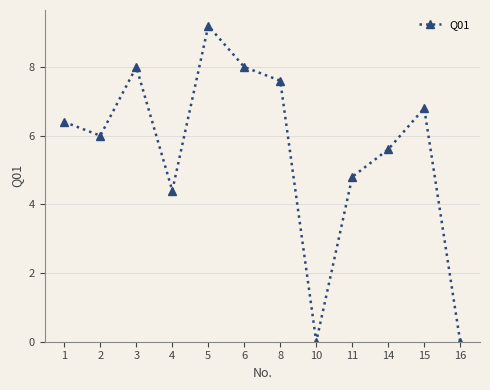

Which has a higher value, 4 or 11?

11